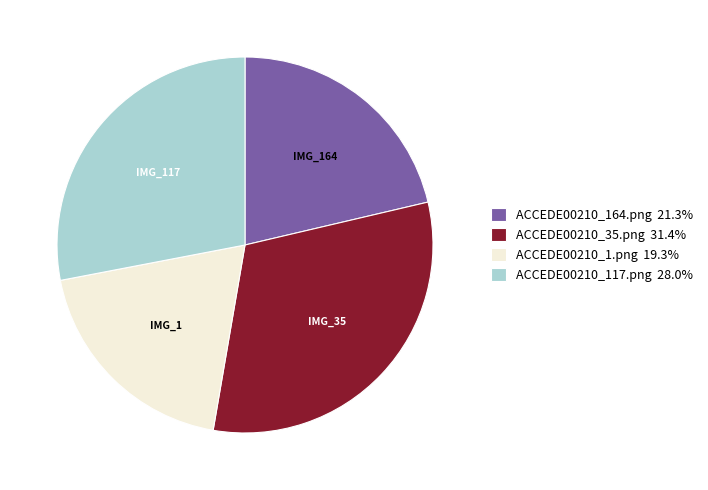

Does ACCEDE00210_164.png 21.3% represent more than half of the total?

No